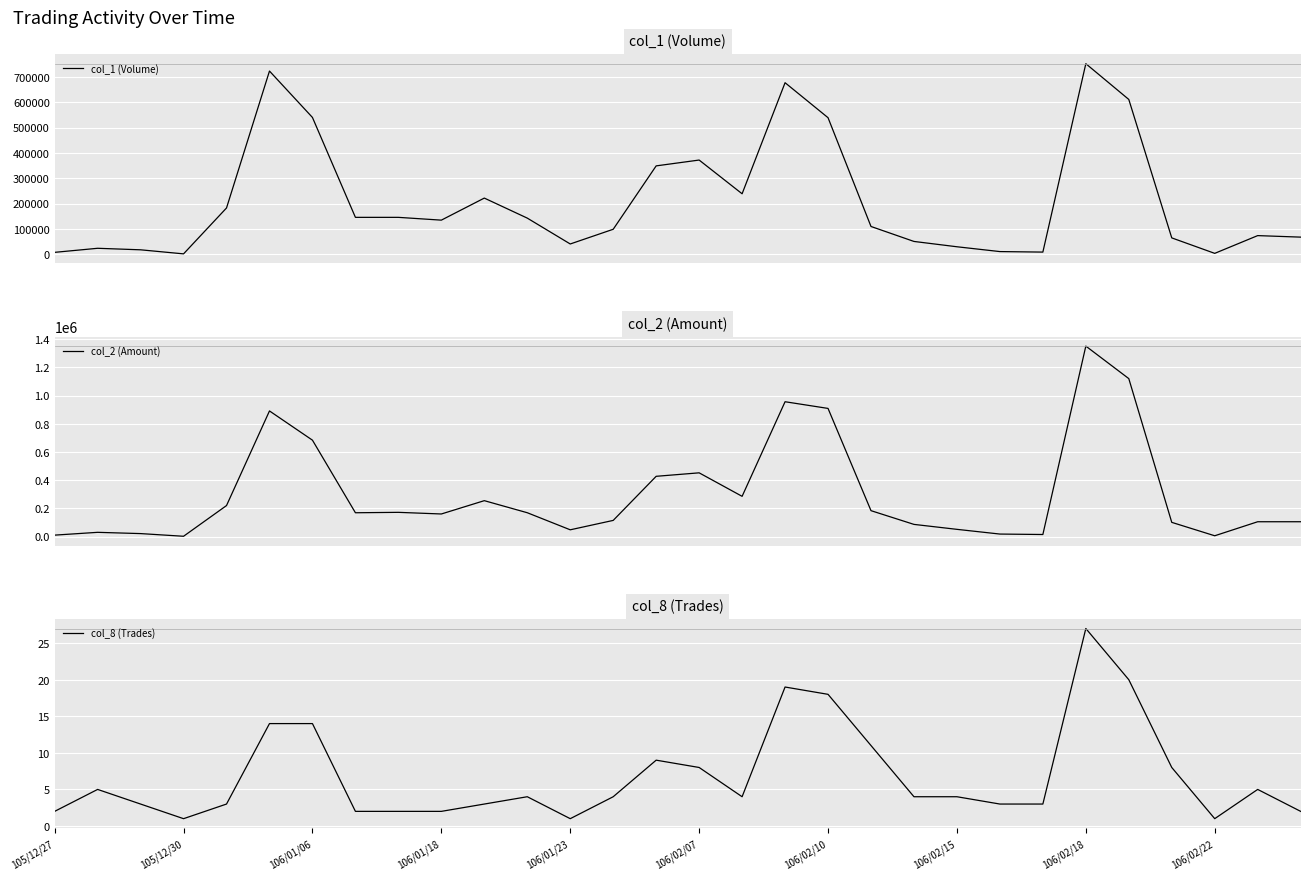

Reading left to right, what are all the values shown in this chart?

col_1 (Volume): 8000	24000	18000	2000	183000	723000	540000	146000	146000	135000	222000	143000	41000	99000	349000	372000	239000	677000	539000	110000	51000	30000	11000	9000	752000	611000	65000	4000	74000	68000
col_2 (Amount): 10640	30460	21520	2520	220430	891680	684260	169360	172280	160650	255130	169510	48380	115070	427920	452600	285910	956970	909560	184190	86790	51660	18210	15030	1351690	1121050	101230	6080	105570	105630
col_8 (Trades): 2	5	3	1	3	14	14	2	2	2	3	4	1	4	9	8	4	19	18	11	4	4	3	3	27	20	8	1	5	2